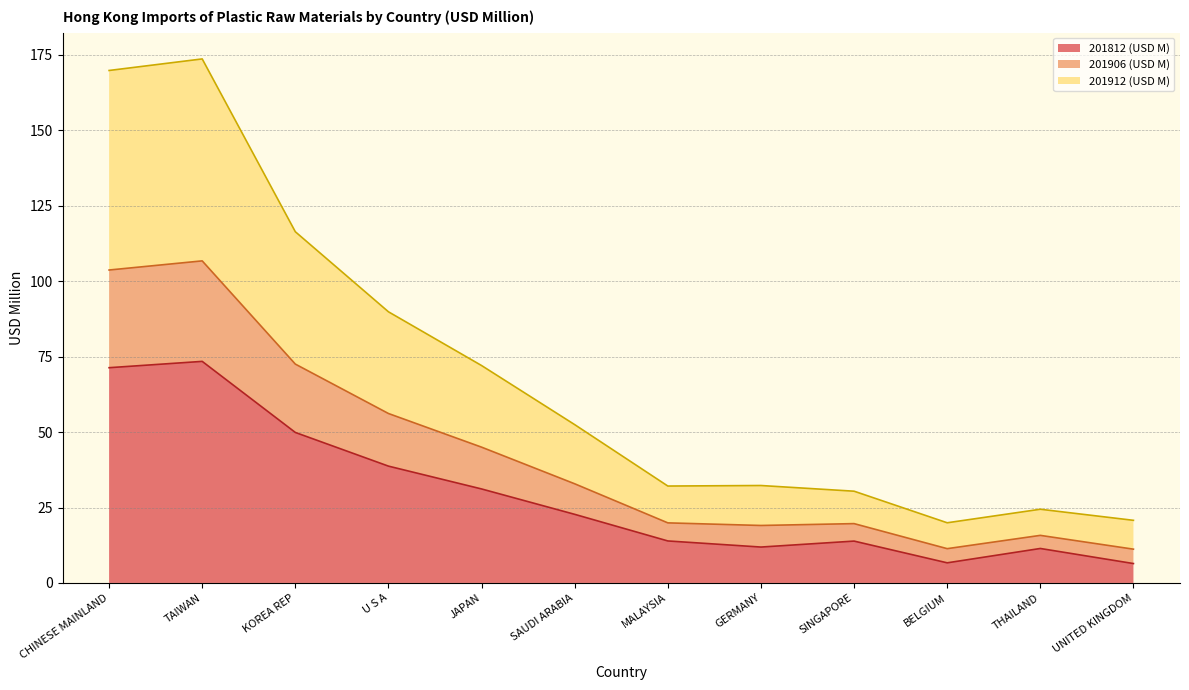

Count the number of categories in the chart.

12